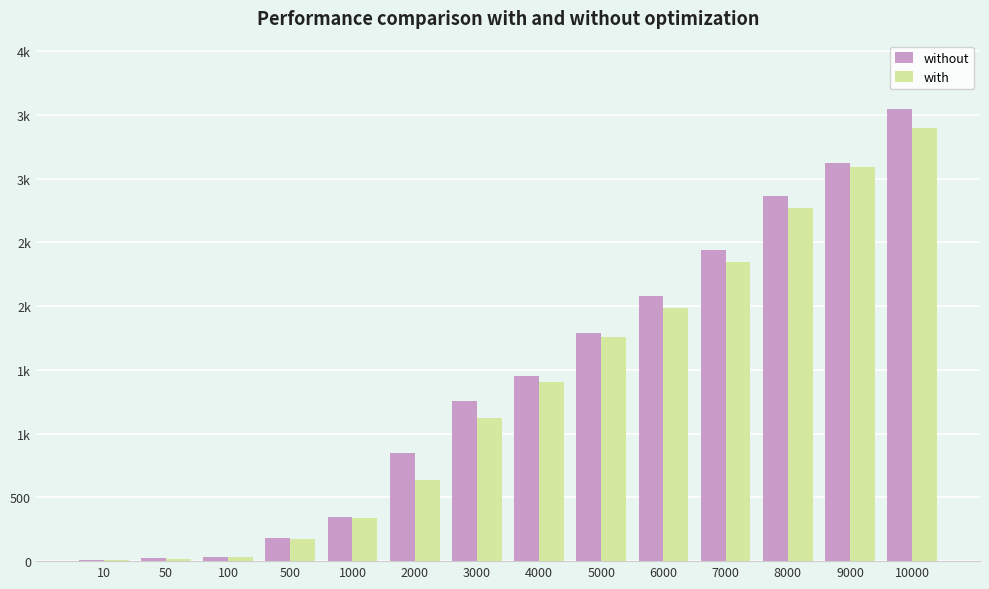

What is the difference between the without values at 10000 and 100?

3515